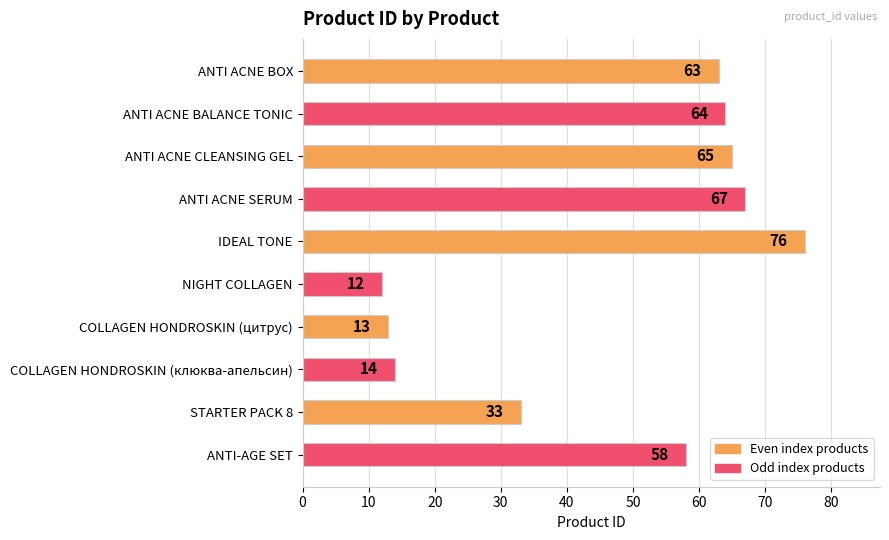

Reading top to bottom, extract all data points from this chart.

63	64	65	67	76	12	13	14	33	58